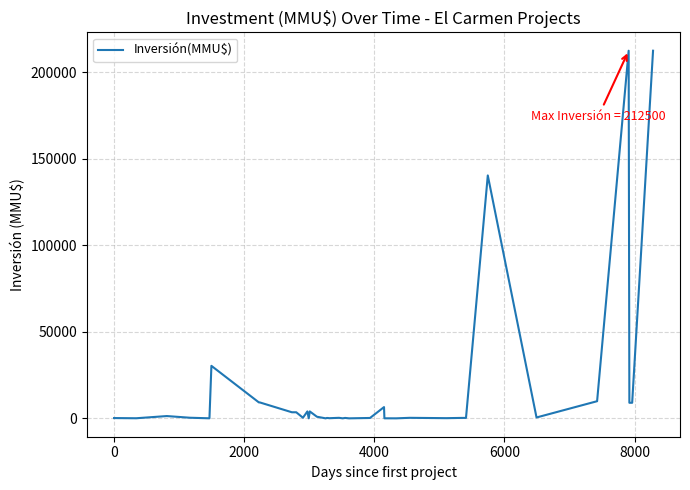

What is the maximum value shown in the chart?

212500